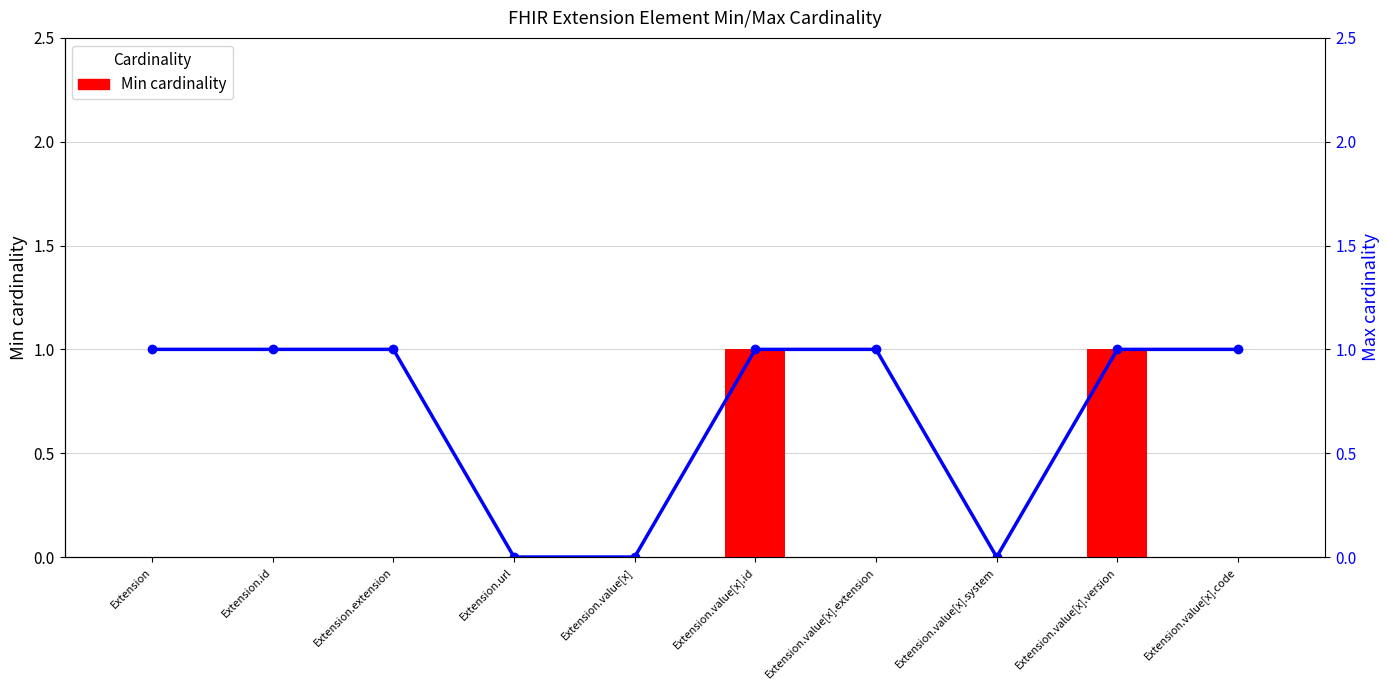

Which series has the largest total across all categories?

Max cardinality